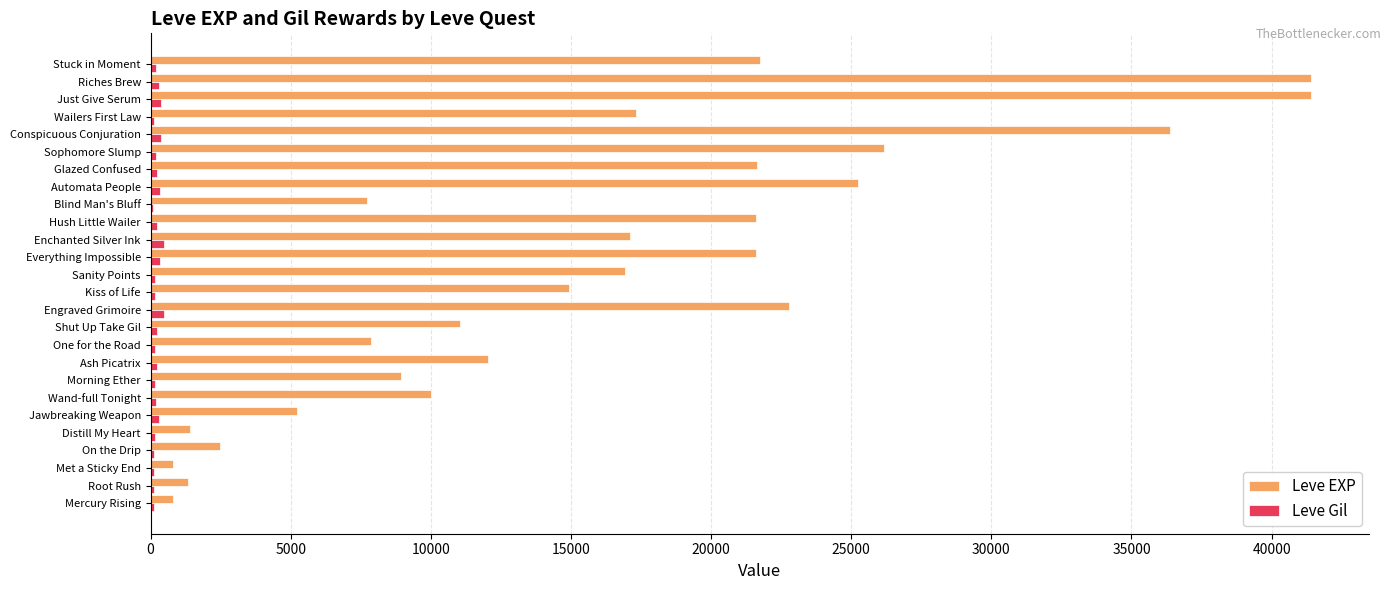

What is the sum of all Leve EXP values?

415910